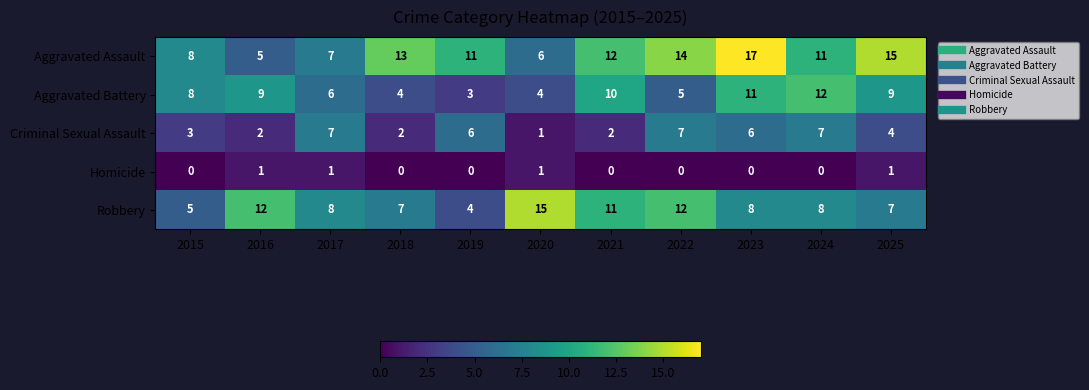

What value does the Aggravated Battery series have at 2015?

8